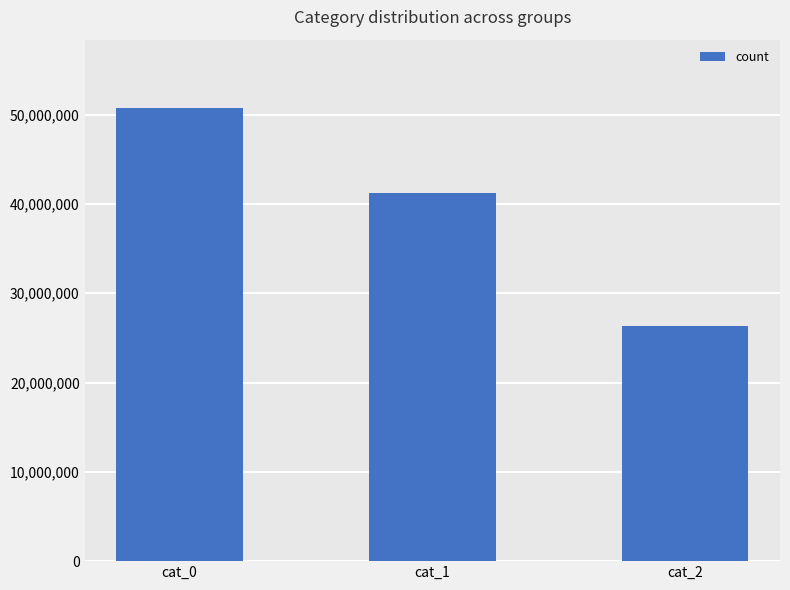

Reading left to right, list all the values displayed in this chart.

cat_0=50773794	cat_1=41192147	cat_2=26334524